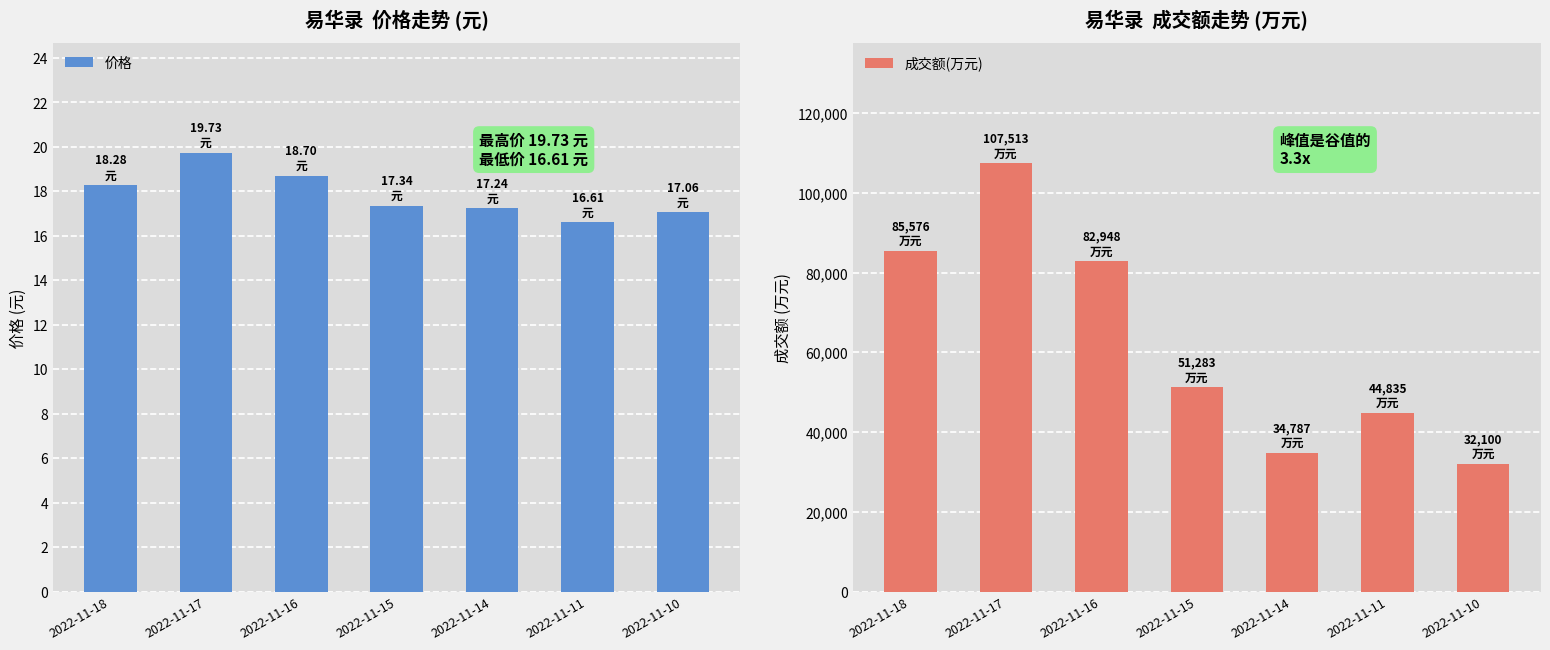

Which category has the highest value in the 成交额(万元) series?

2022-11-17